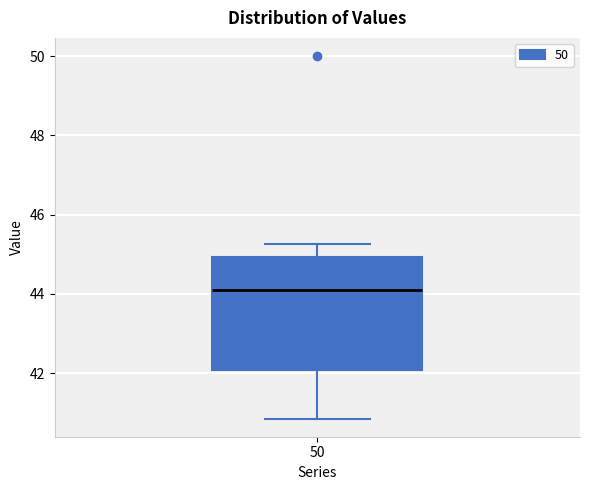

Transcribe this box plot: give where the median line is, the range the box spans, and where the two whiskers end, as read against the y-axis. The values are not printed on the chart, so give them approximately, as read against the axis.

median 44.0, box 42.0 to 45.0, whiskers 40.8 to 45.2